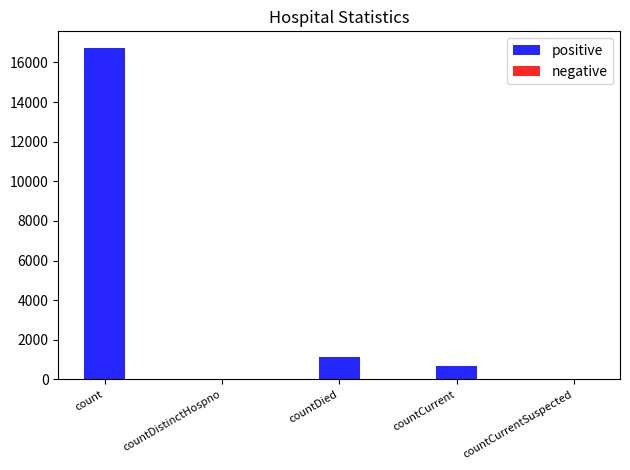

At which label is the value closest to 8364?

countDied